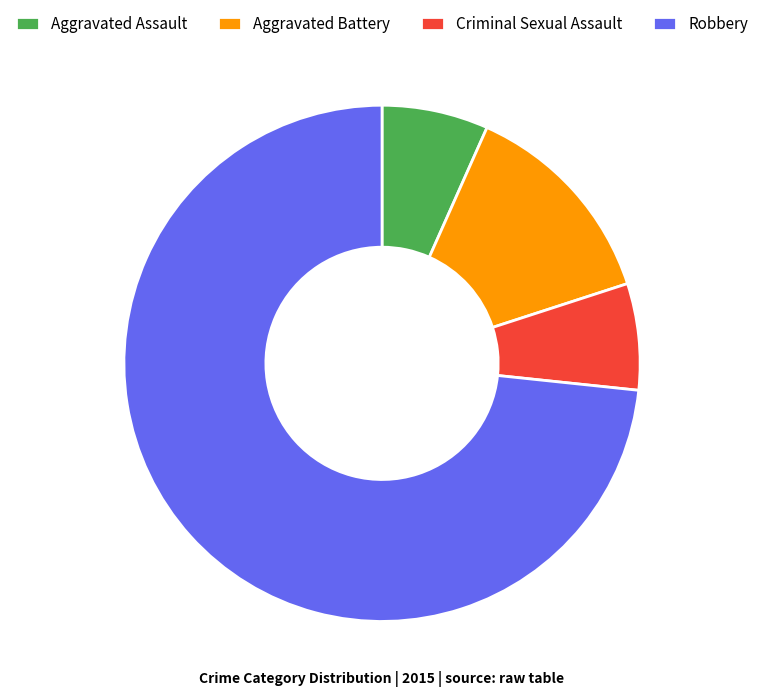

What is the ratio of the value at Criminal Sexual Assault to the value at Aggravated Battery?

0.5